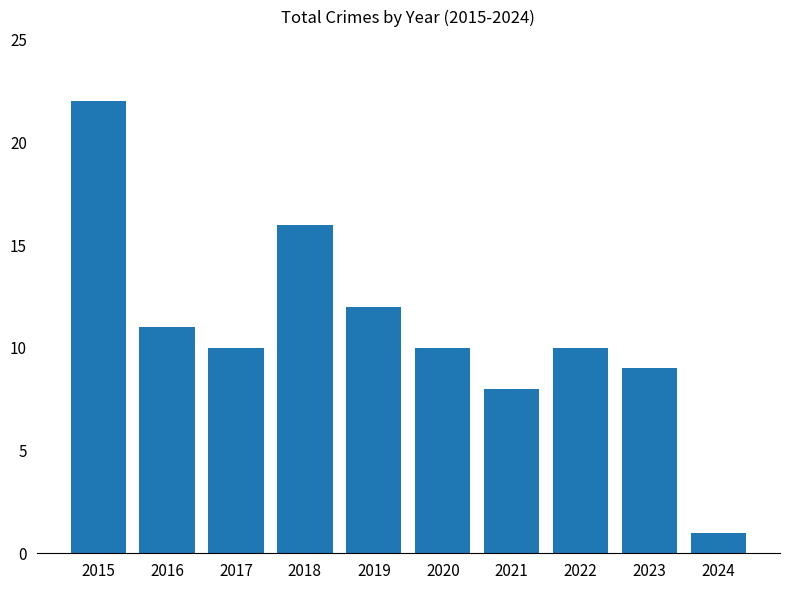

Which label corresponds to the largest value in the chart?

2015